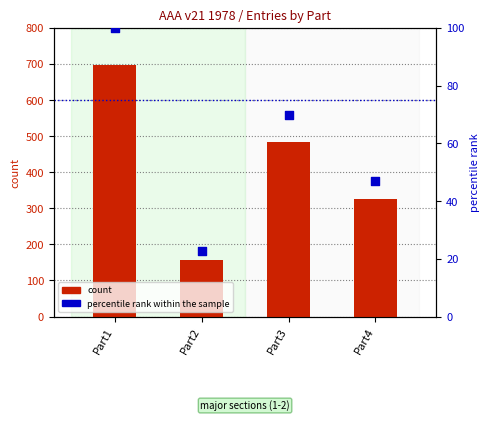

Is the value of percentile rank within the sample at Part1 greater than the value of count at Part2?

No